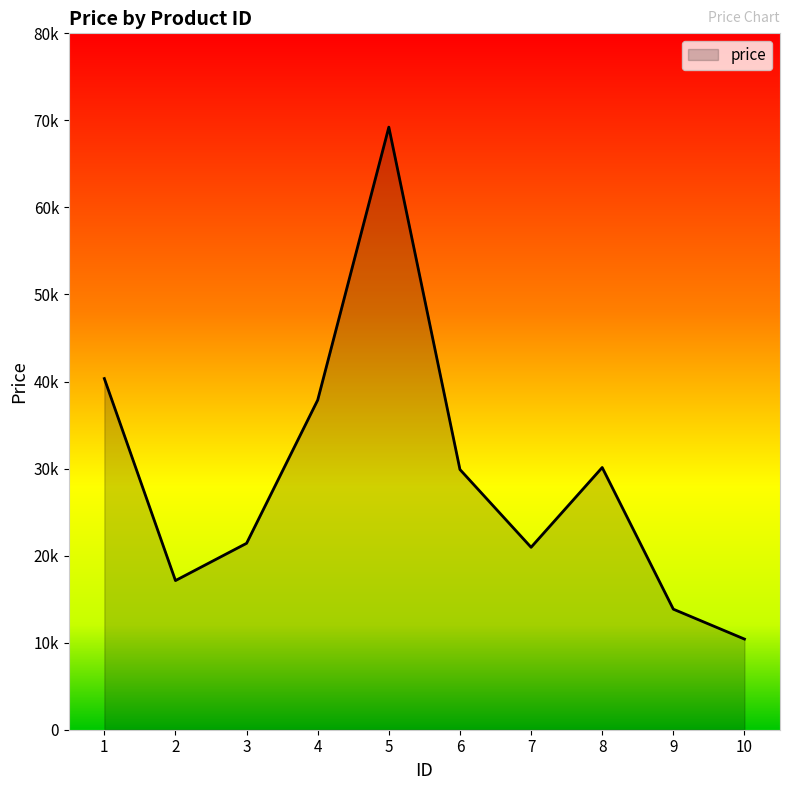

At which category does the chart reach its minimum across all series?

10